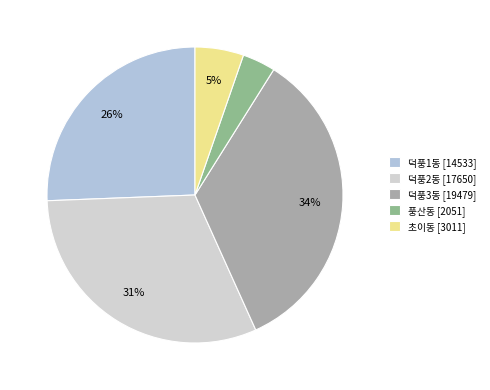

Combined, what portion of the pie is 덕풍2동 and 덕풍3동?

65.5%